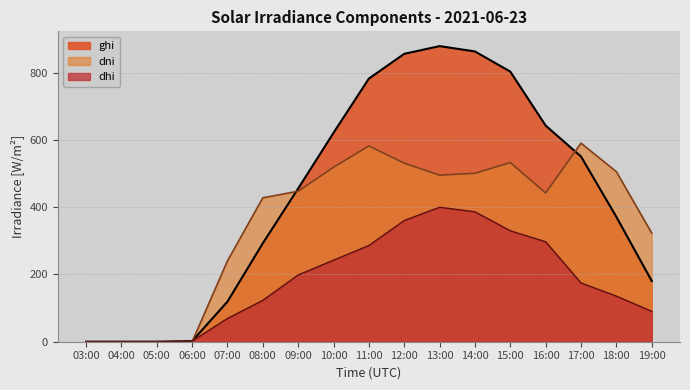

Between 05:00 and 13:00, which series saw the biggest shift?

ghi